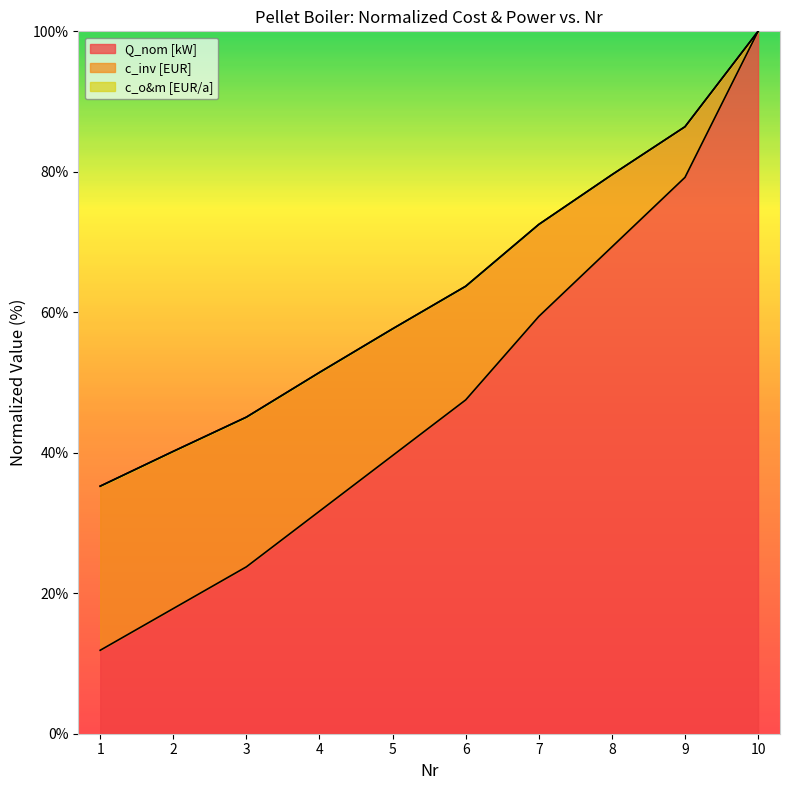

What is the average value of the c_inv [EUR] series?

63.2